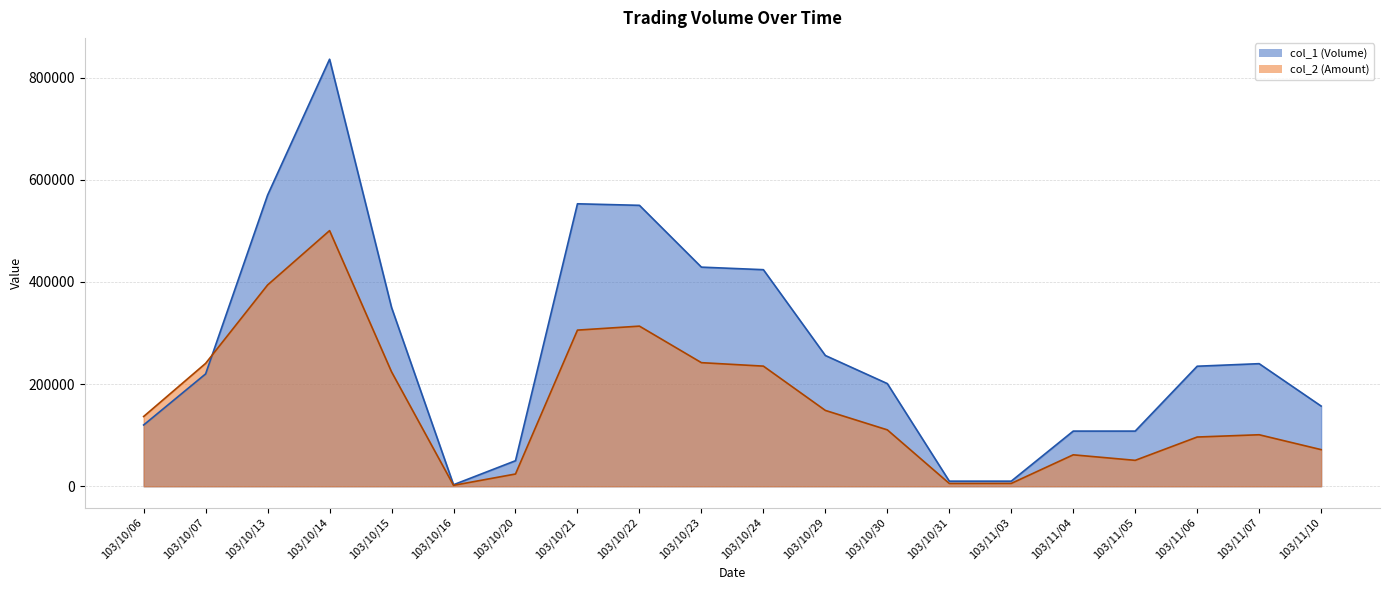

List the labels in order of col_2 value, smallest first.

103/10/16, 103/10/31, 103/11/03, 103/10/20, 103/11/05, 103/11/04, 103/11/10, 103/11/06, 103/11/07, 103/10/30, 103/10/06, 103/10/29, 103/10/15, 103/10/24, 103/10/07, 103/10/23, 103/10/21, 103/10/22, 103/10/13, 103/10/14